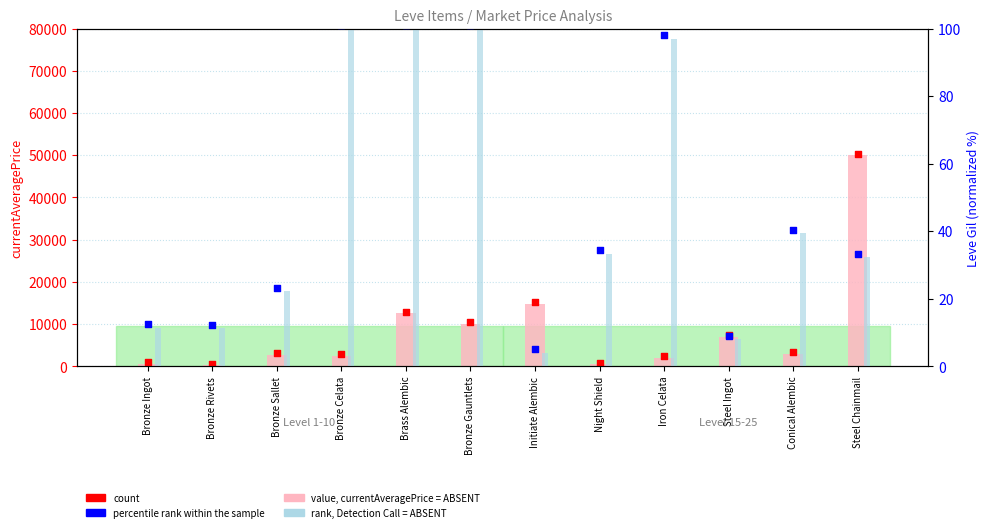

Which series has the largest Y range (max minus min)?

value, currentAveragePrice = ABSENT